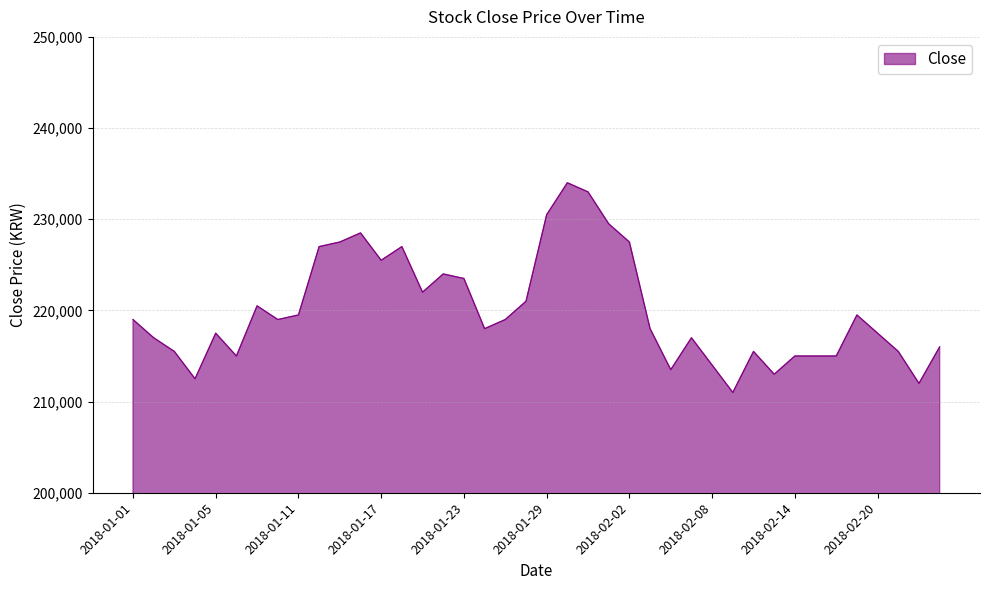

What is the minimum value shown in the chart?

211000